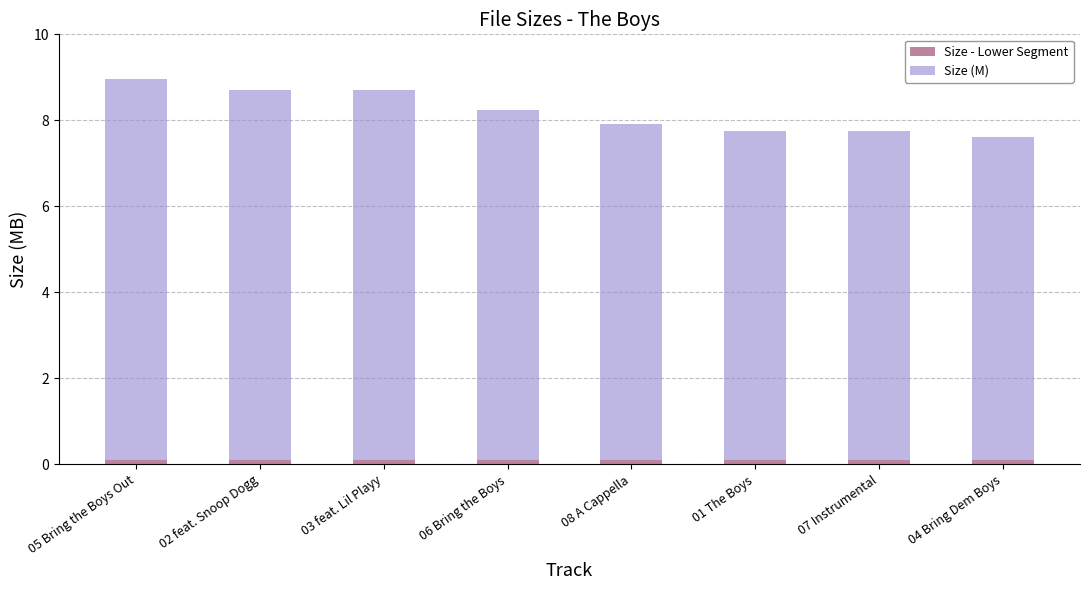

What is the sum of all Size - Lower Segment values?

0.8